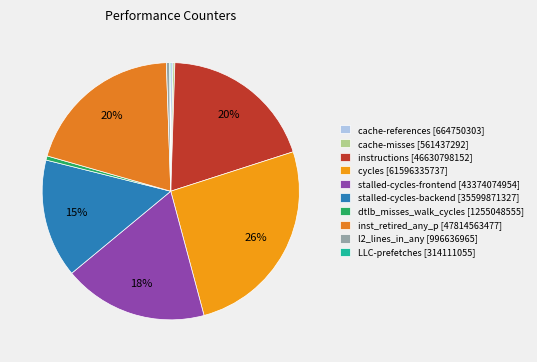

What percentage is NOT represented by dtlb_misses_walk_cycles?

99.5%